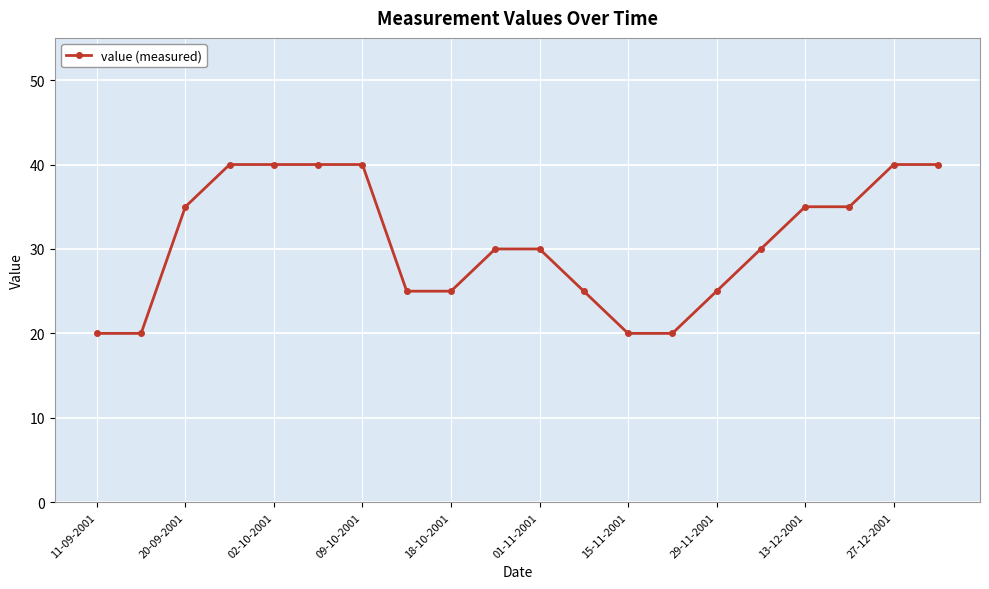

Count the values in the range 25 to 40.

16